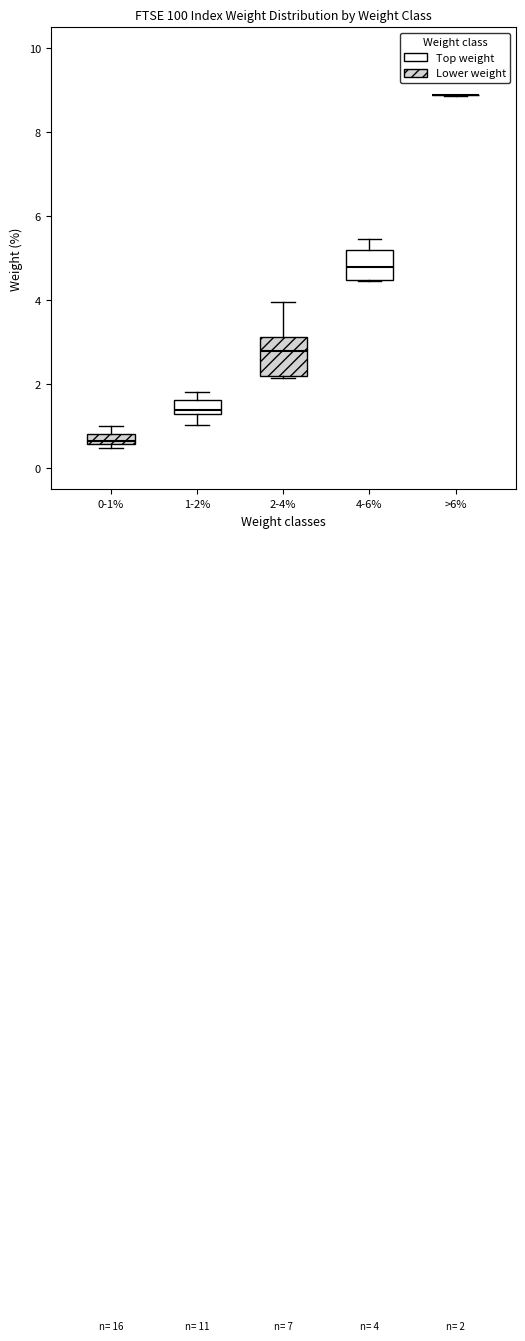

Comparing the boxes themselves (not the whiskers), which one is the tallest?

2-4%